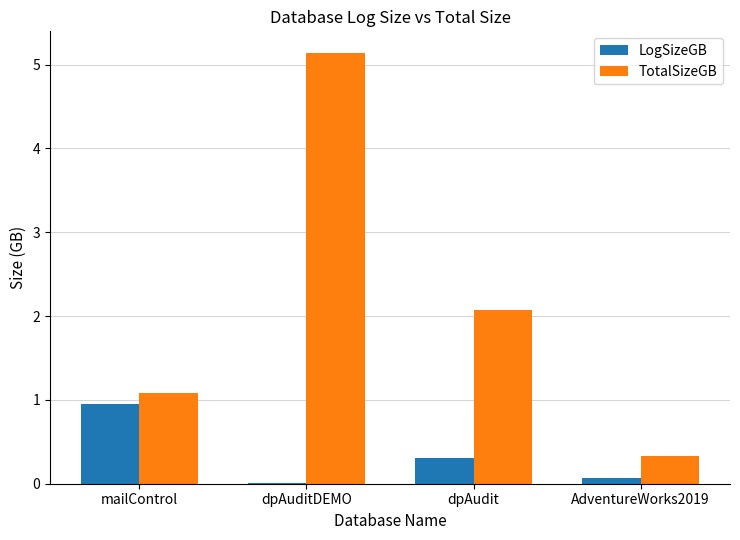

At which category is the sum across all series the highest?

dpAuditDEMO